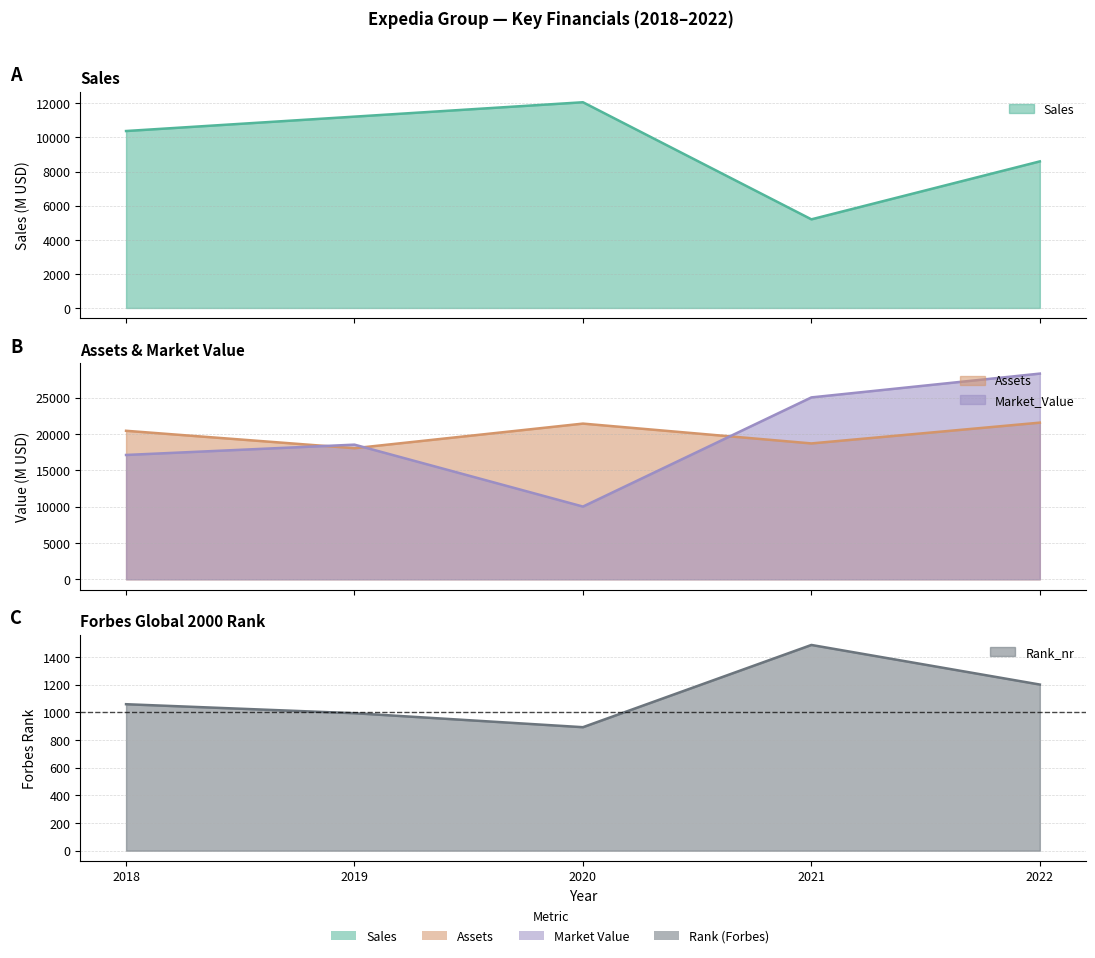

Reading left to right, list all the values displayed in this chart.

Sales: 10379	11223	12067	5199	8598
Assets: 20429	18033	21416	18690	21548
Market_Value: 17103	18522	10007	25019	28293
Rank_nr: 1058	993	892	1486	1200